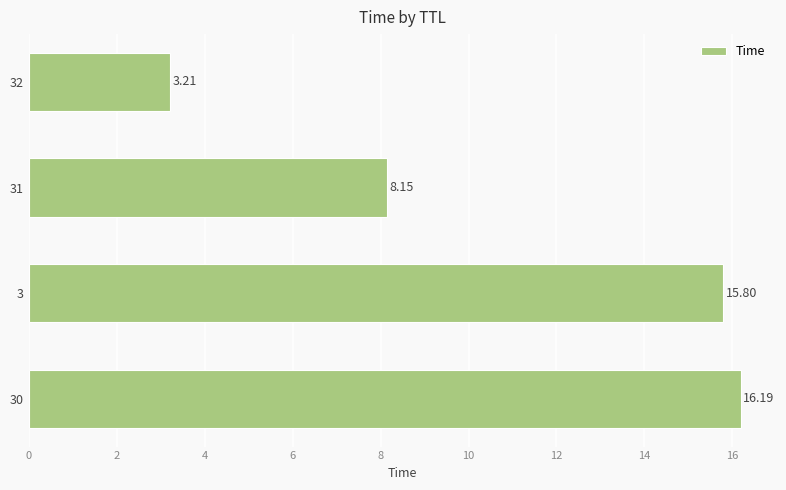

Rank the categories by value from highest to lowest.

30, 3, 31, 32